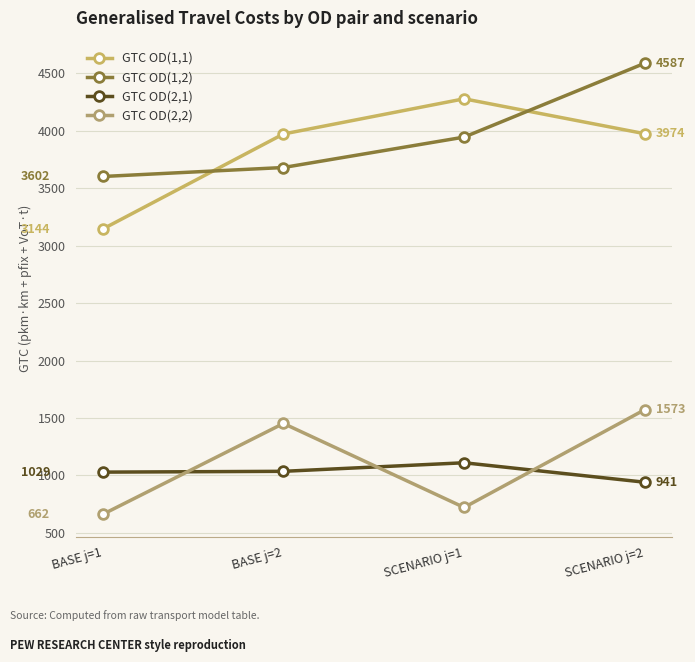

Reading left to right, transcribe all the data shown in this chart.

GTC OD(1,1): BASE j=1=3144.2	BASE j=2=3971.3	SCENARIO j=1=4277.6	SCENARIO j=2=3973.7
GTC OD(1,2): BASE j=1=3601.5	BASE j=2=3679.7	SCENARIO j=1=3944.4	SCENARIO j=2=4587.2
GTC OD(2,1): BASE j=1=1029.0	BASE j=2=1036.0	SCENARIO j=1=1110.5	SCENARIO j=2=941.1
GTC OD(2,2): BASE j=1=661.5	BASE j=2=1452.5	SCENARIO j=1=721.5	SCENARIO j=2=1572.7